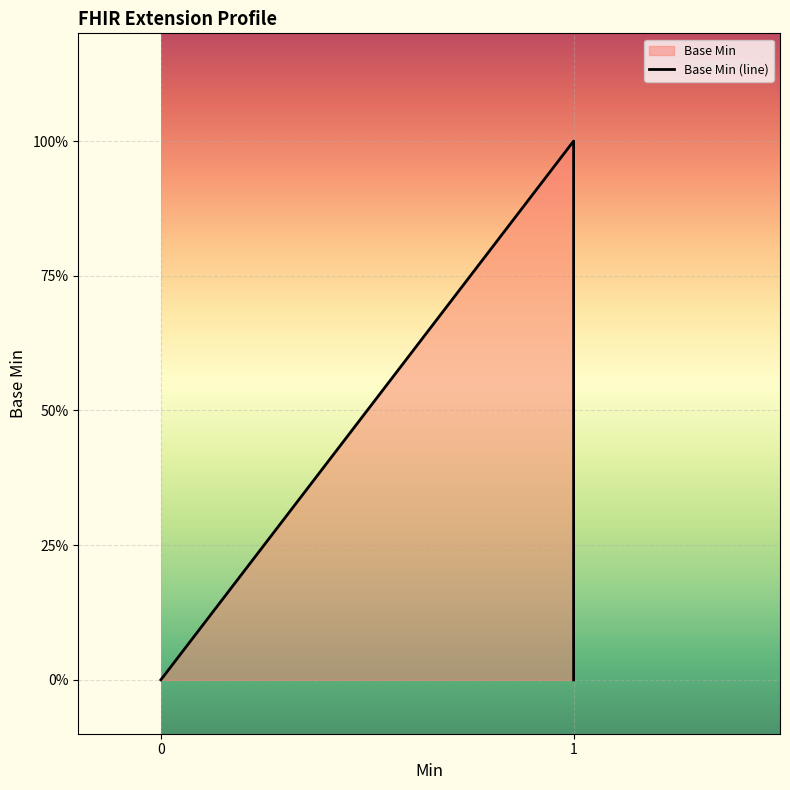

How many distinct data groups are displayed?

1